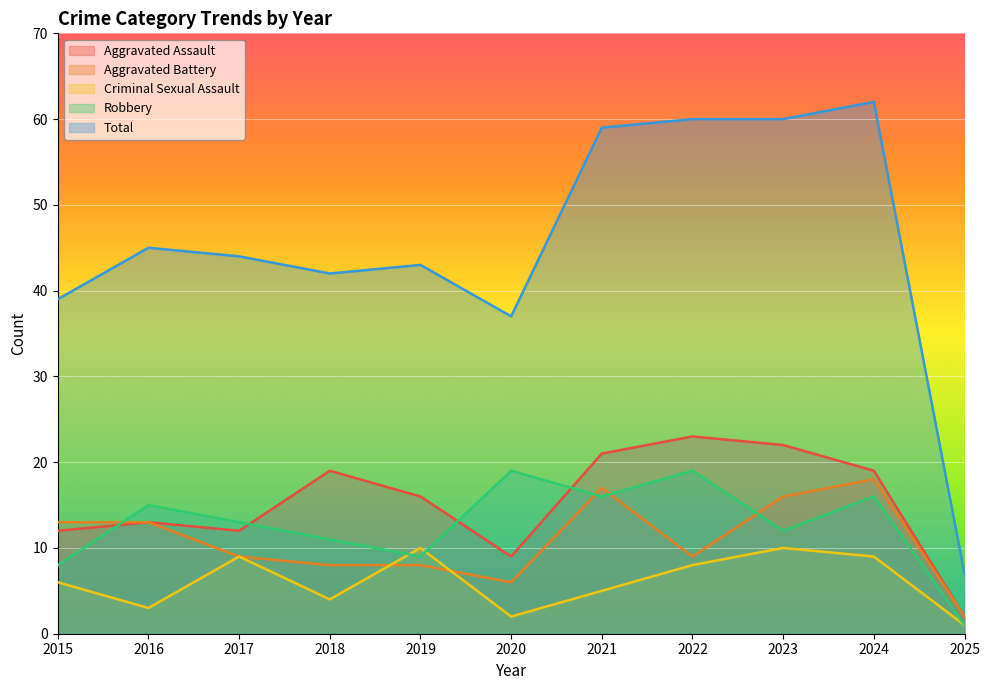

True or false: Robbery has more than 1 interior local peaks.

True